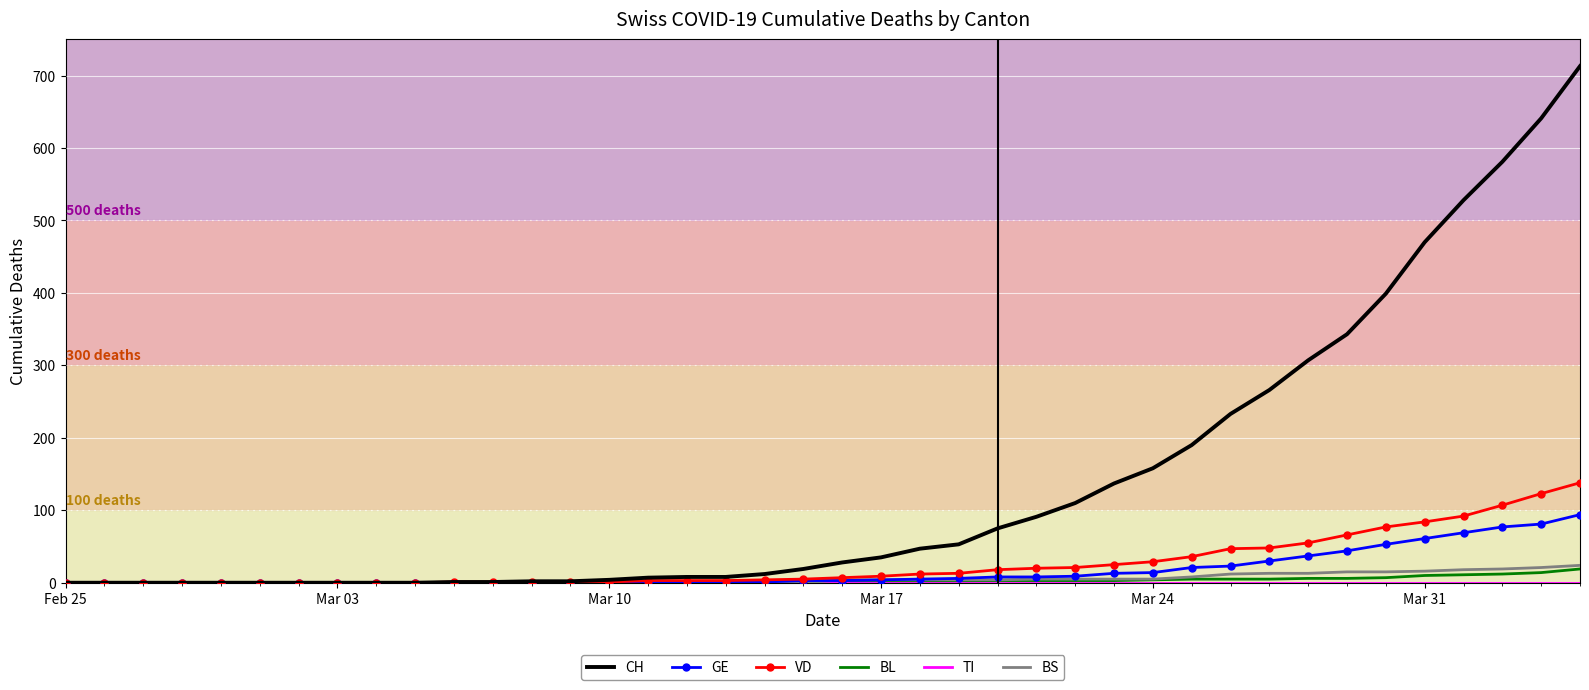

What is the maximum value shown in the chart?

713